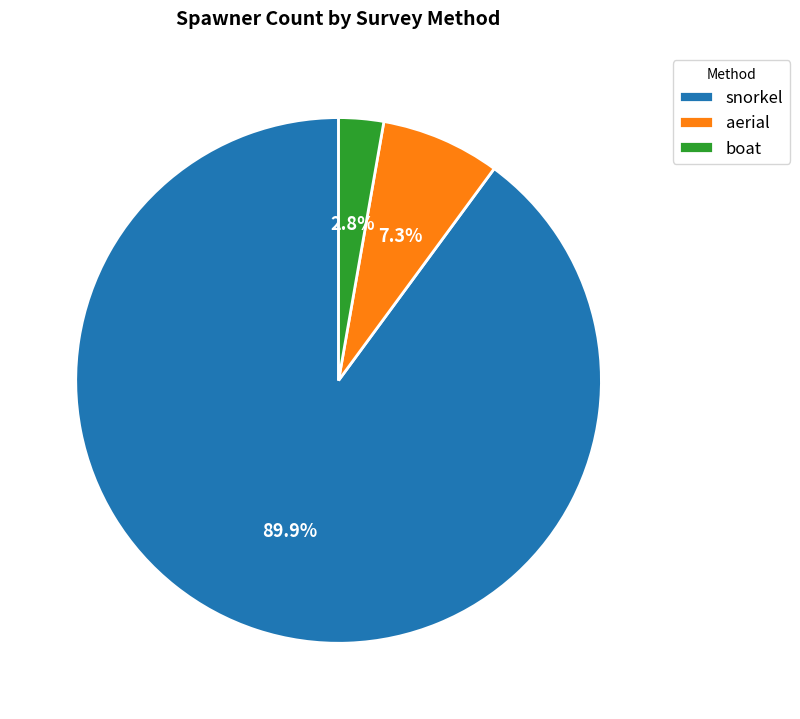

Does snorkel represent more than half of the total?

Yes